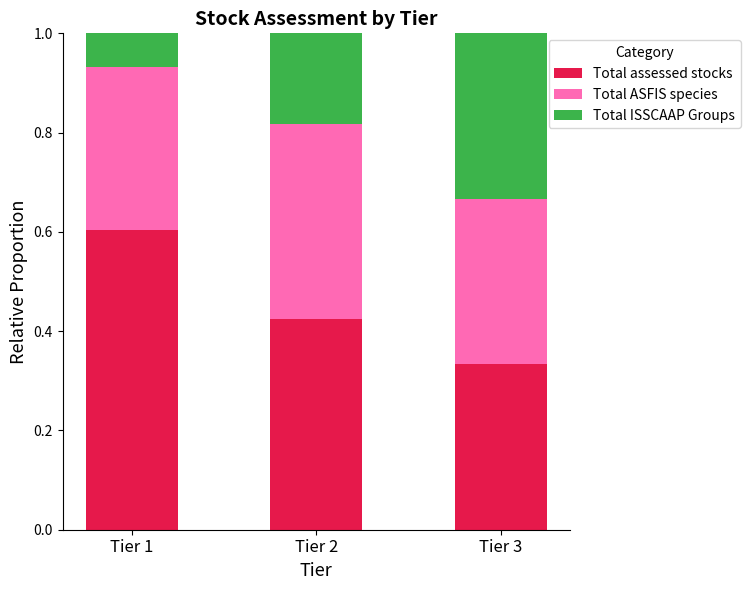

Rank the categories by Total assessed stocks value from highest to lowest.

Tier 1, Tier 2, Tier 3